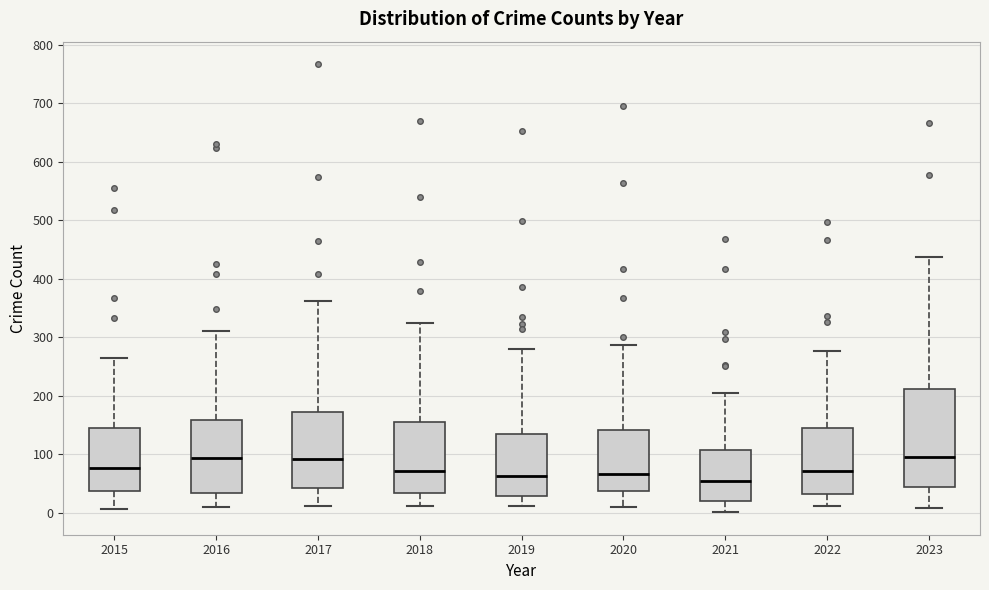

Where does the median line of the box at x = 2015 sit on the y-axis? The values are not printed on the chart, so give them approximately, as read against the axis.

80